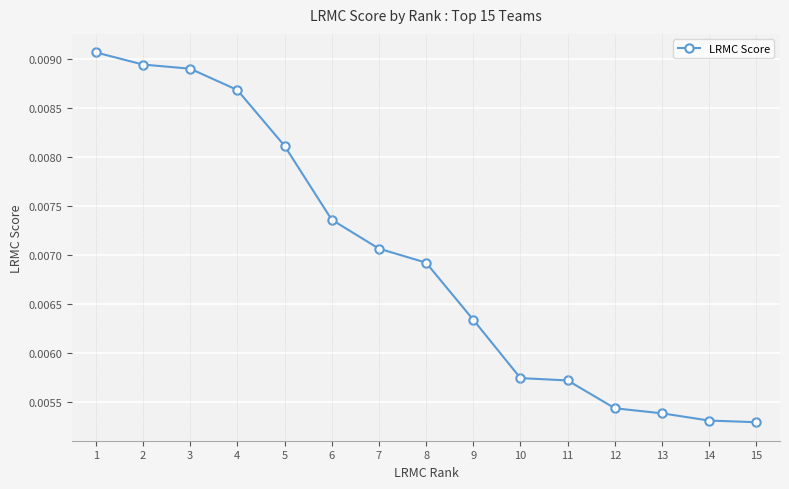

Between 5 and 11, which is larger?

5